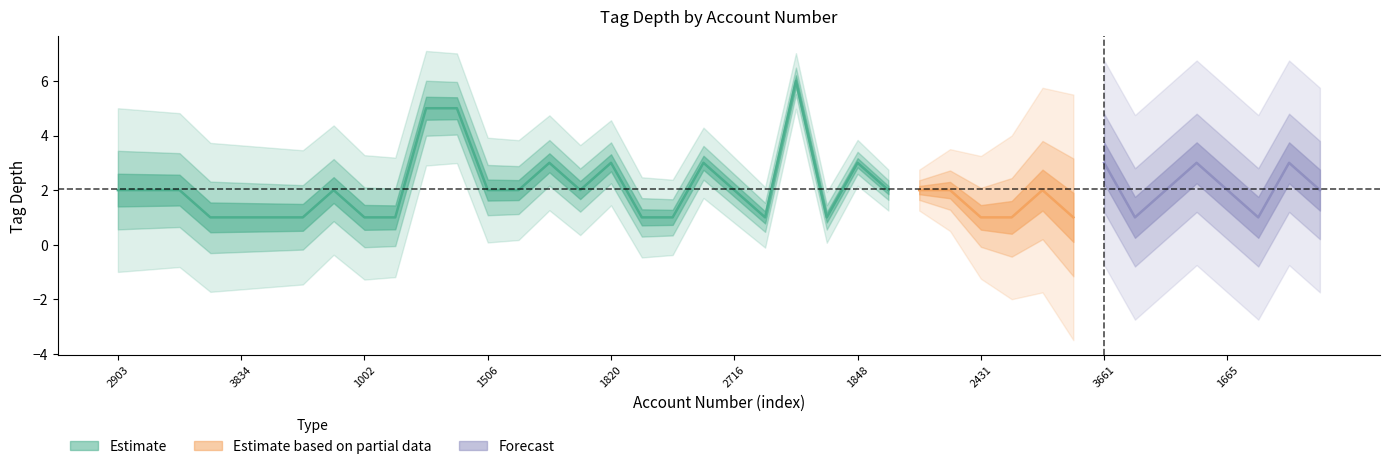

What is the label of the 20th point from the right?

2716